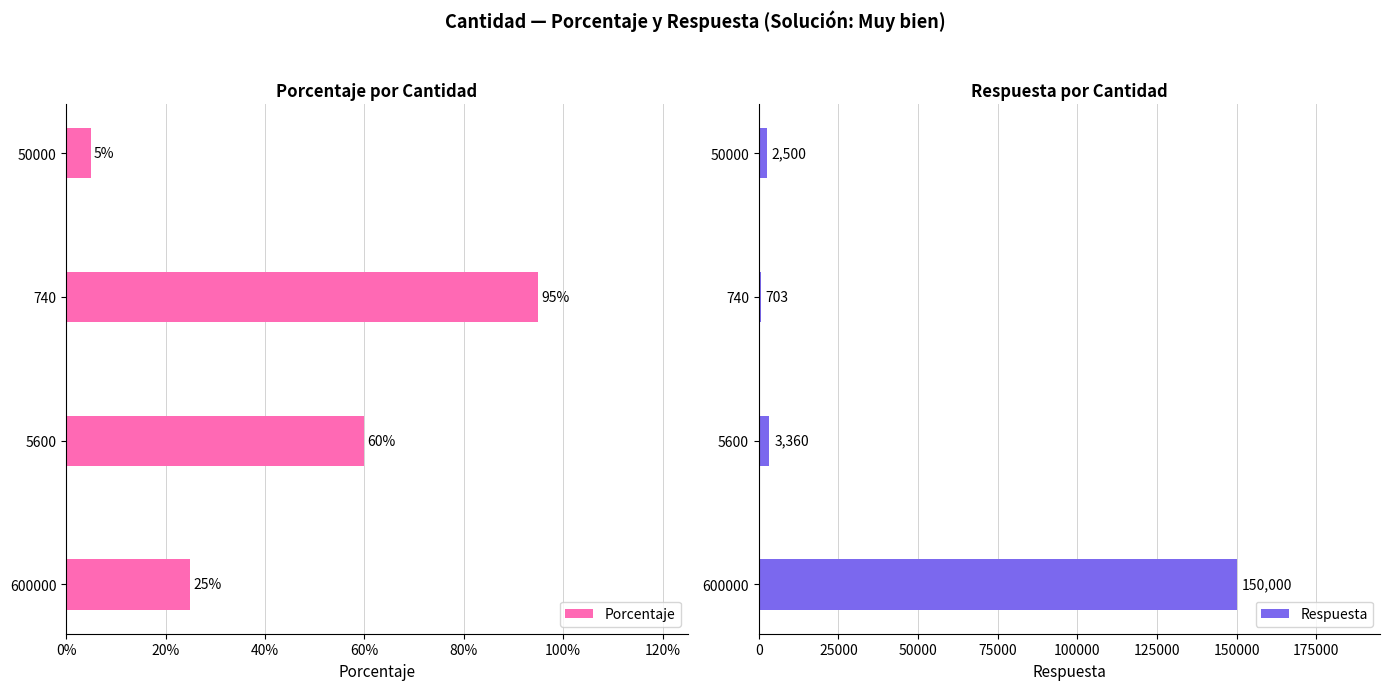

What is the difference between the maximum and second lowest values in the Respuesta series?

147500